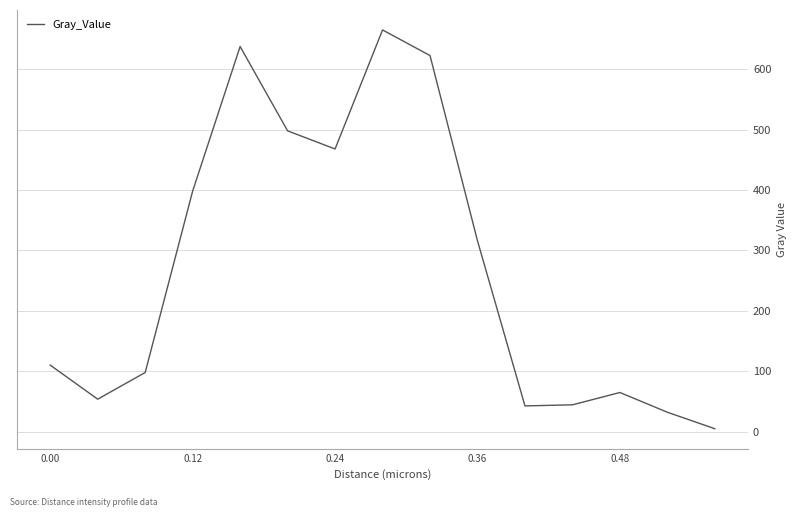

What is the greatest value displayed?

664.9